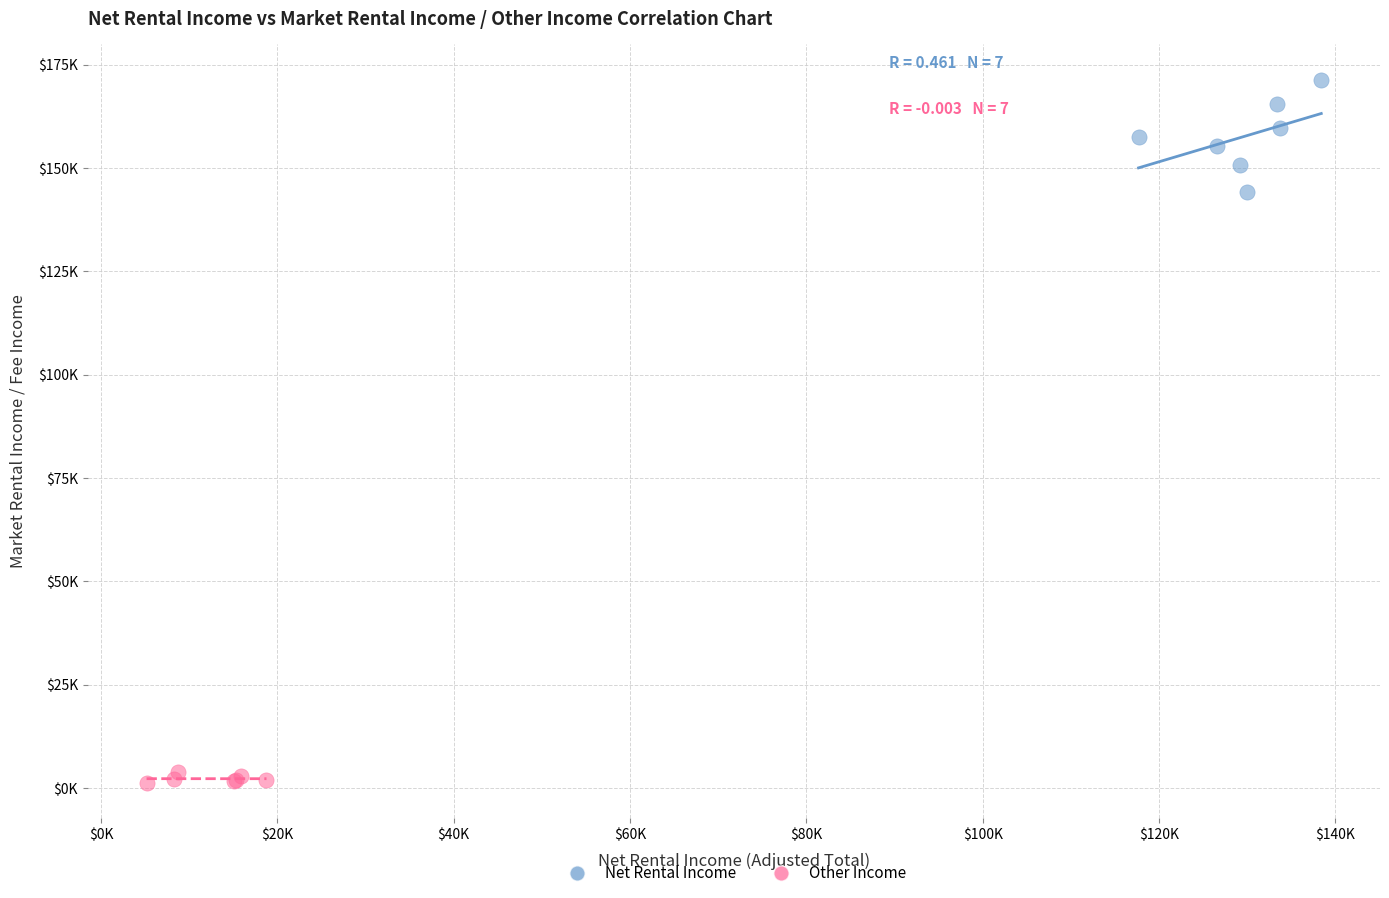

Which series has the widest spread of Y values?

Net Rental Income